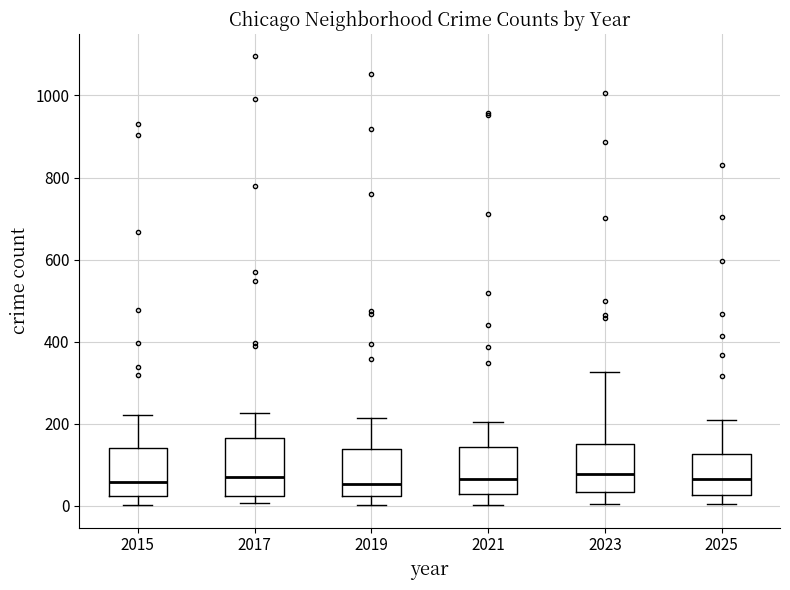

Reading left to right, read every box against the y-axis: the position of its median line, the range the box covers, and the ends of its whiskers. The values are not printed on the chart, so give them approximately, as read against the axis.

2015: median 60, box 20 to 140, whiskers 0 to 220
2017: median 80, box 20 to 160, whiskers 0 to 220
2019: median 60, box 20 to 140, whiskers 0 to 220
2021: median 60, box 20 to 140, whiskers 0 to 200
2023: median 80, box 40 to 160, whiskers 0 to 320
2025: median 60, box 20 to 120, whiskers 0 to 220